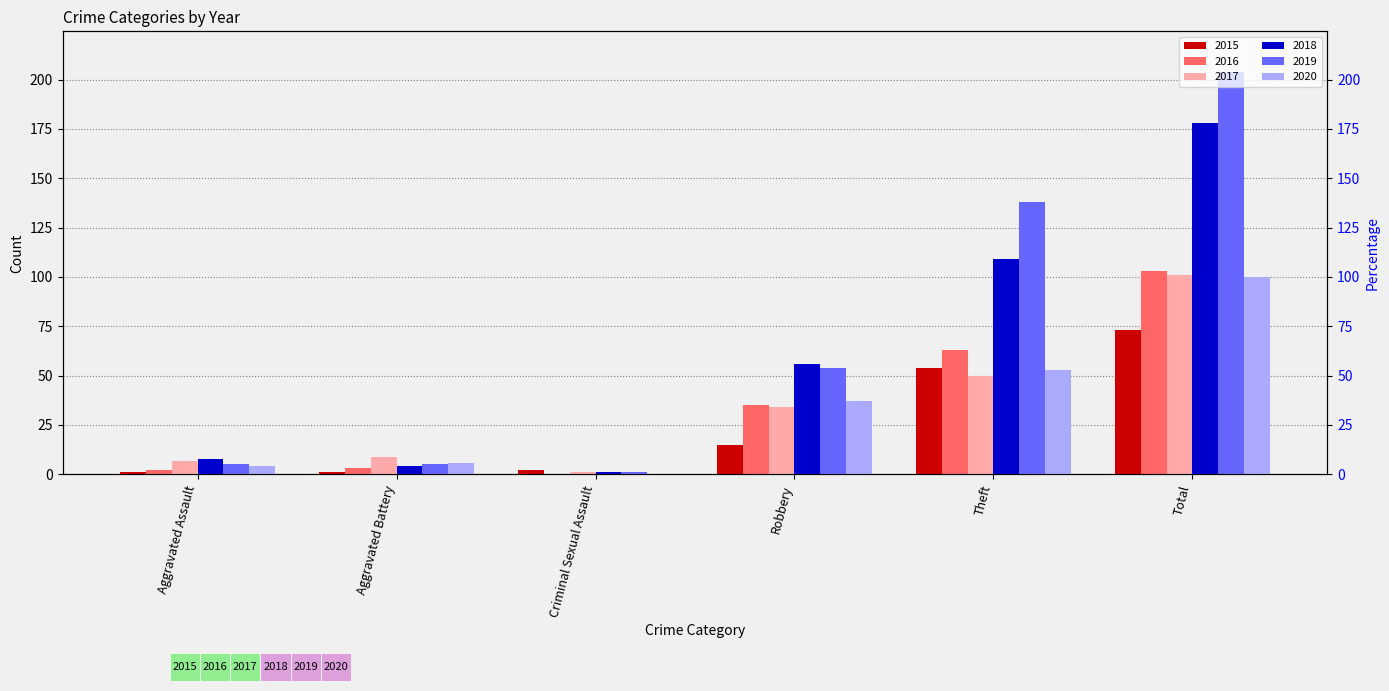

What is the greatest value displayed?

204